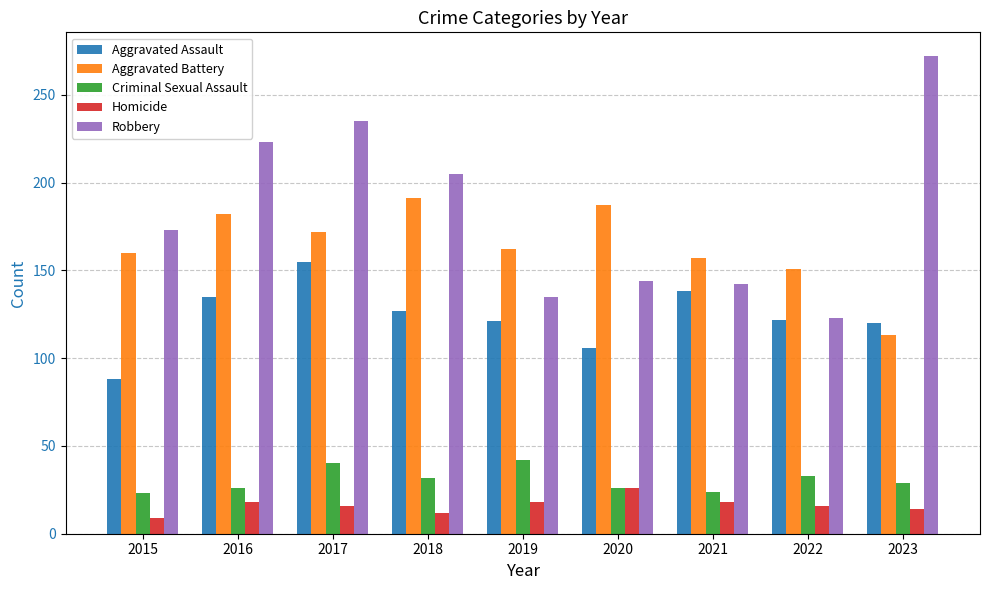

True or false: Aggravated Battery has a value of 151 at 2022.

True